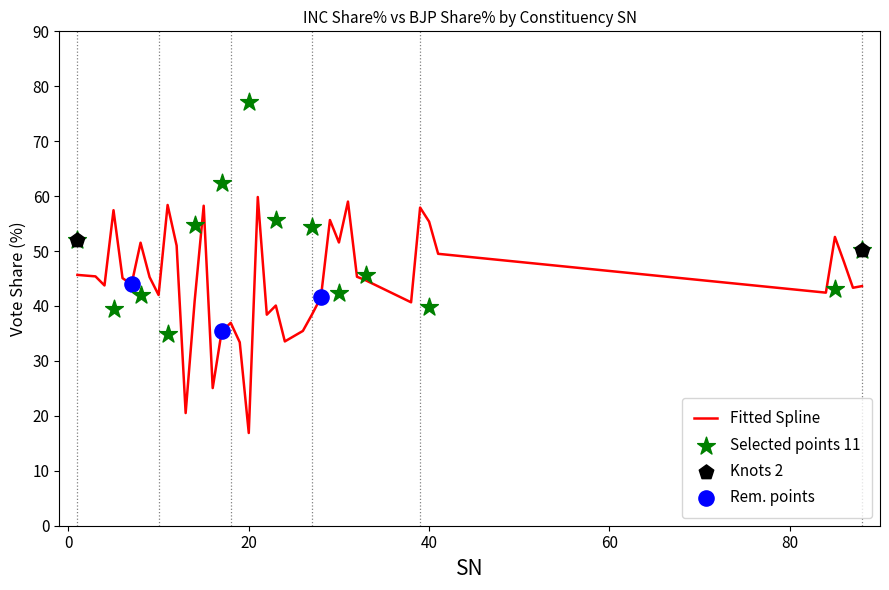

At which label does Fitted Spline reach its minimum?

20